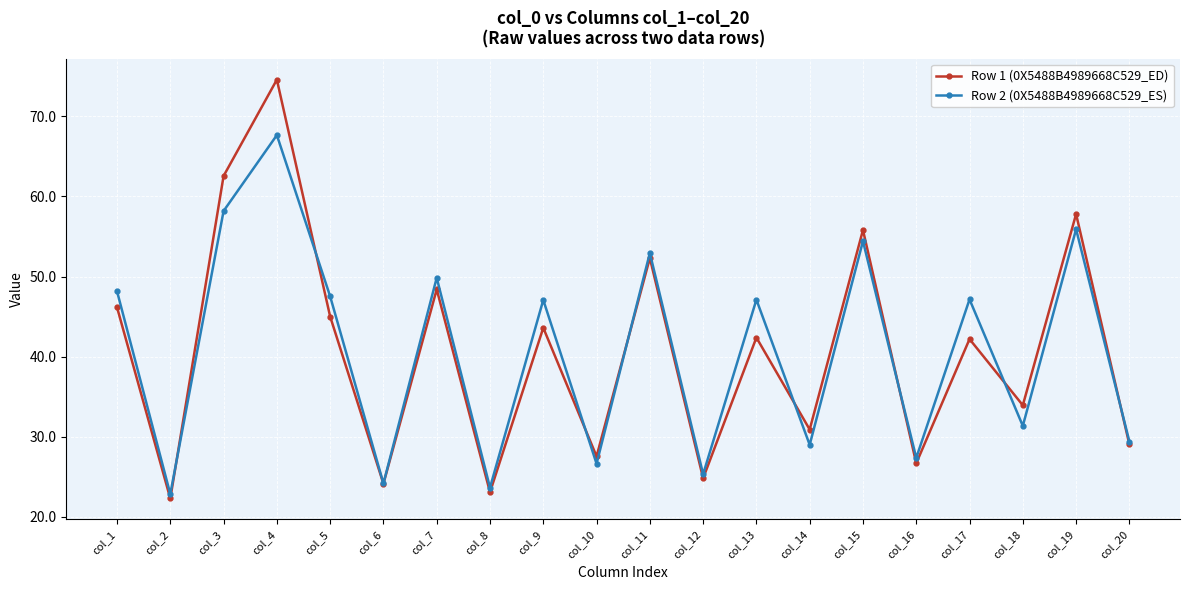

Between col_4 and col_13, which series saw the biggest shift?

Row 1 (0X5488B4989668C529_ED)